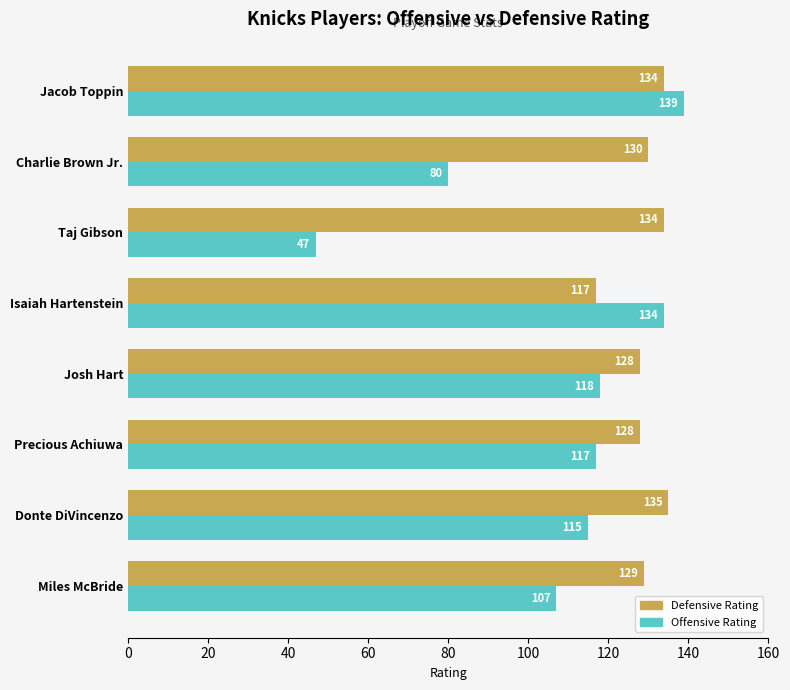

Where is Offensive Rating nearest to the value 93?

Charlie Brown Jr.